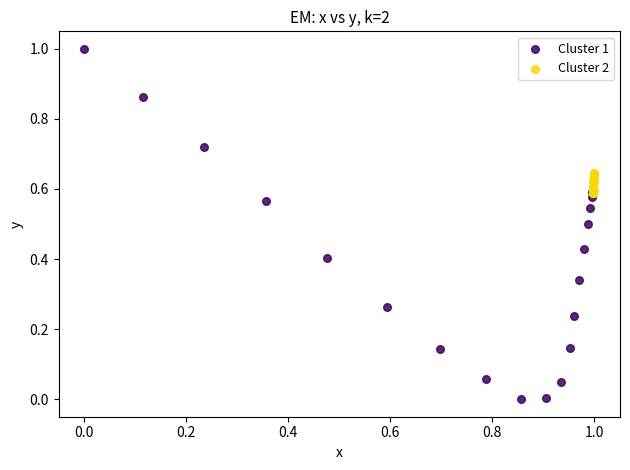

Which series has the widest spread of Y values?

Cluster 1